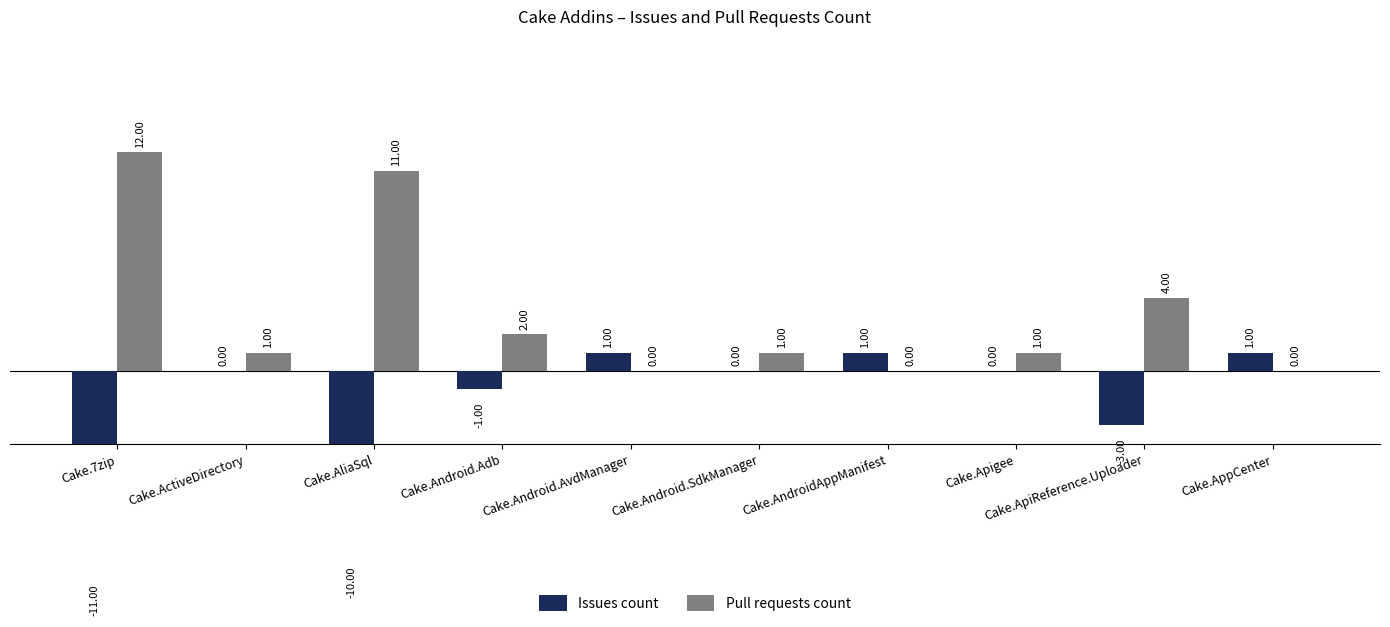

What are all the series names shown in the legend?

Issues count, Pull requests count